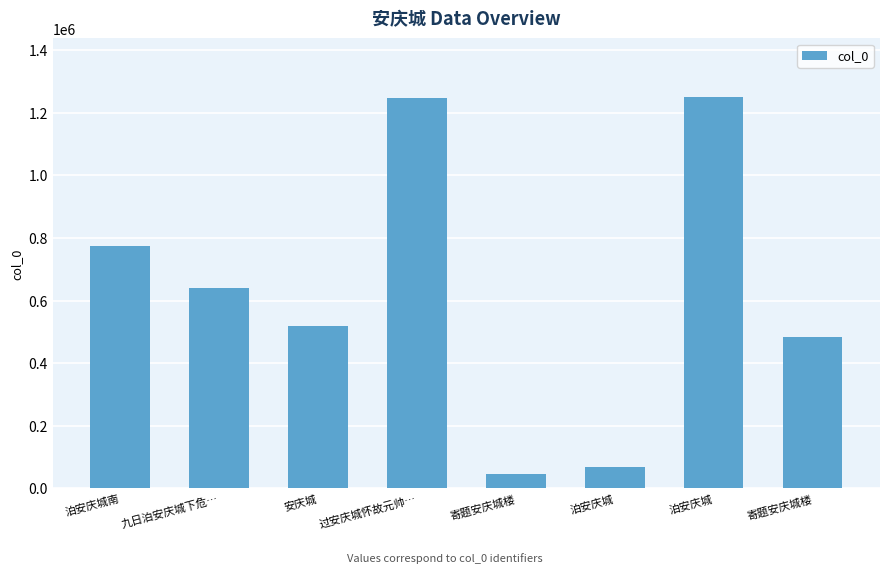

Count the number of categories in the chart.

8